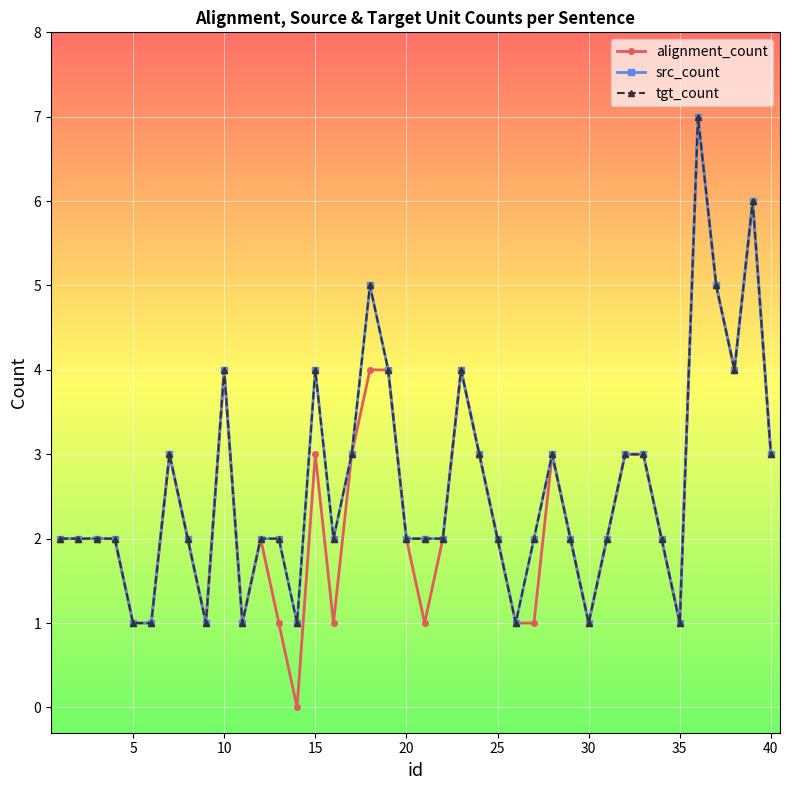

Is this an area chart (filled region under the line)?

No